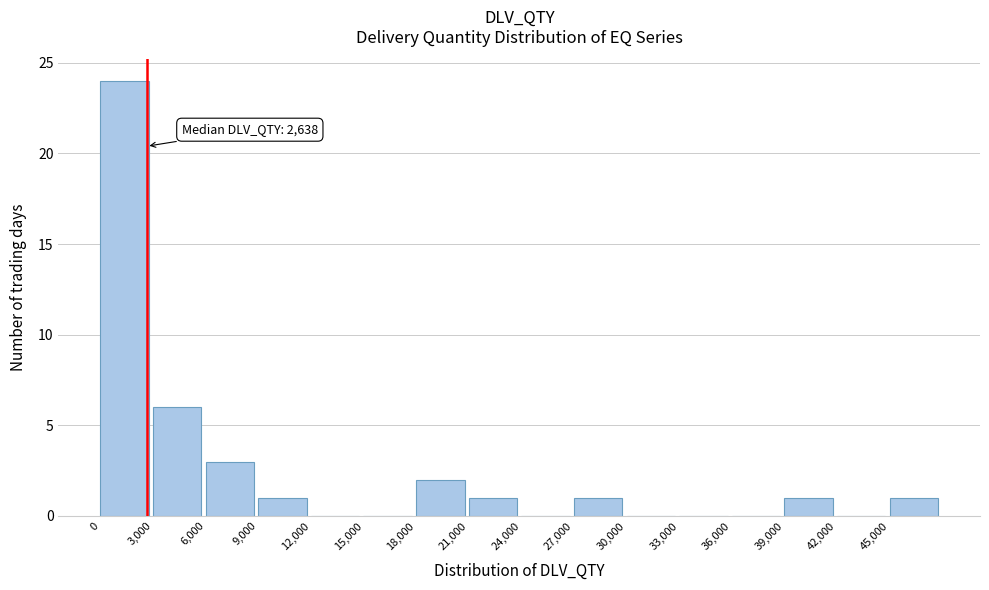

Over which range of the x-axis is the bar tallest?

0 to 3000